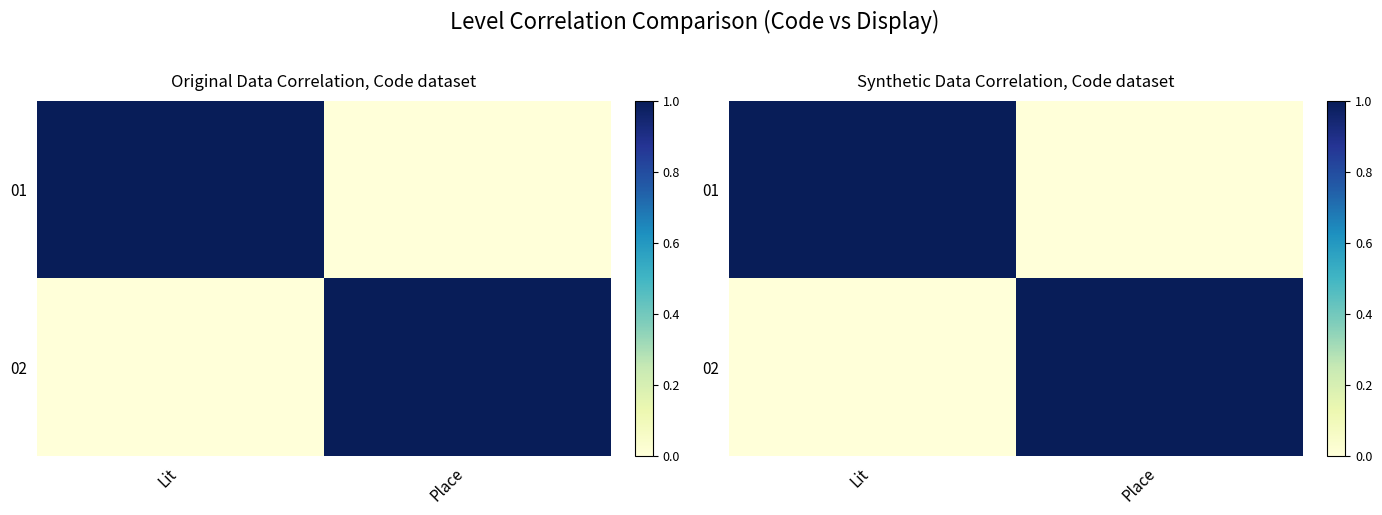

How many categories are shown in the chart?

2